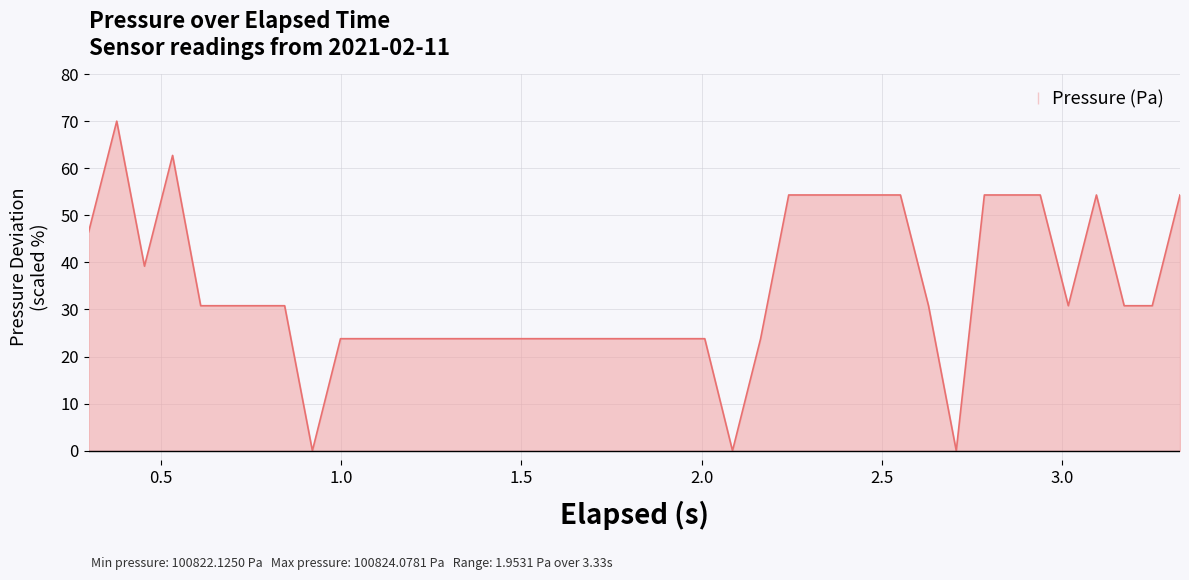

What is the greatest value displayed?

70.0